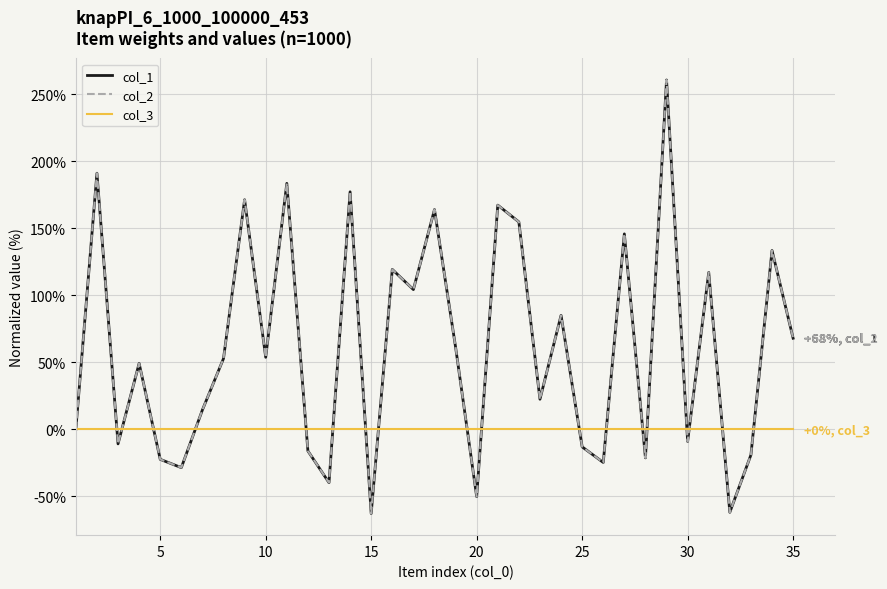

Which series has the largest total across all categories?

col_1